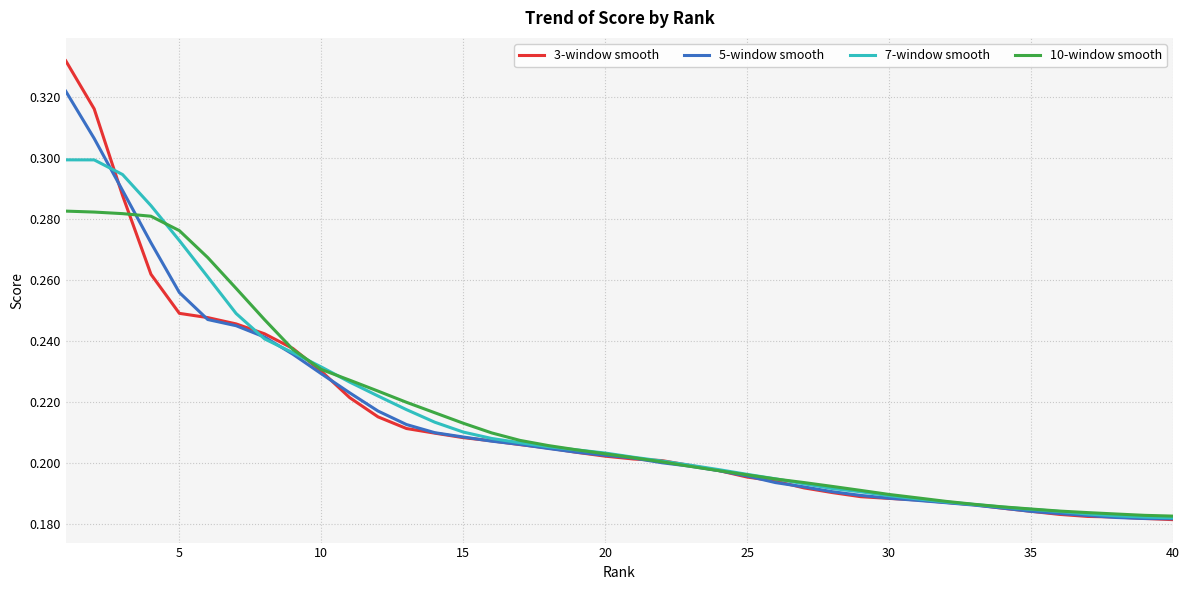

List the series in order of their peak value, lowest first.

10-window smooth, 7-window smooth, 5-window smooth, 3-window smooth